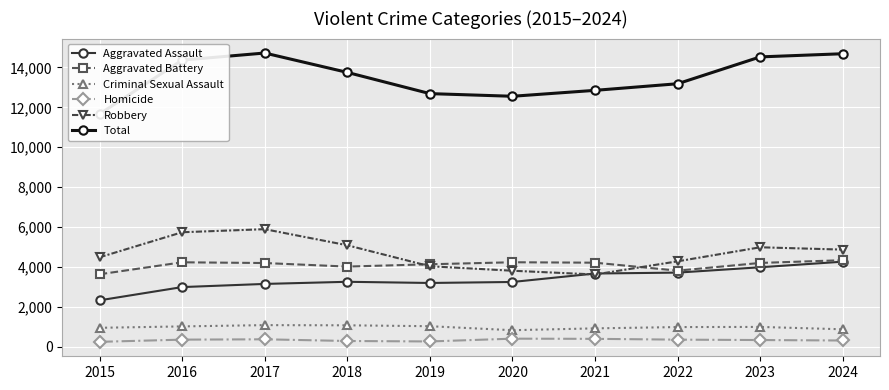

What is the sum of all Aggravated Assault values?

33852